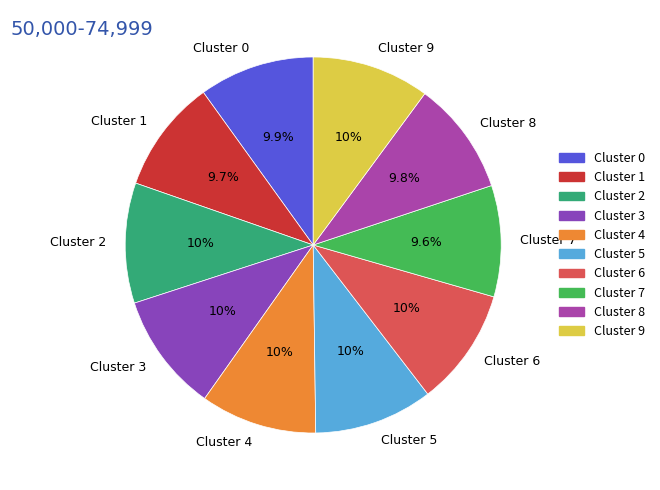

To the nearest percent, what portion does Cluster 1 represent?

10%